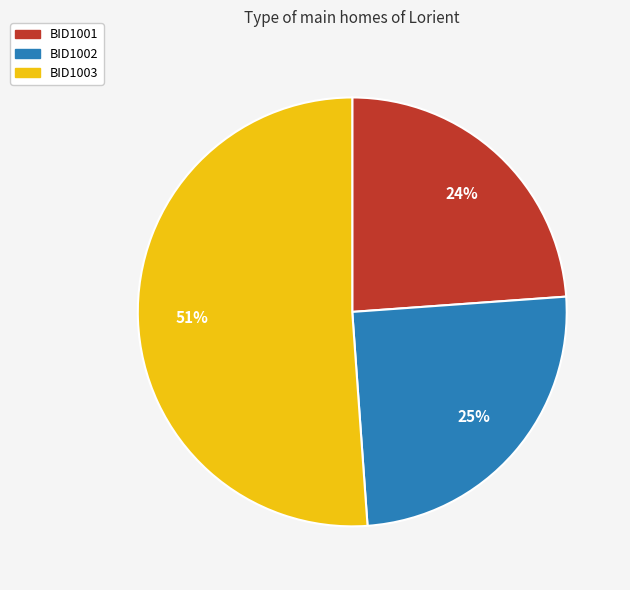

Do BID1002 and BID1003 together represent more than half of the pie?

Yes